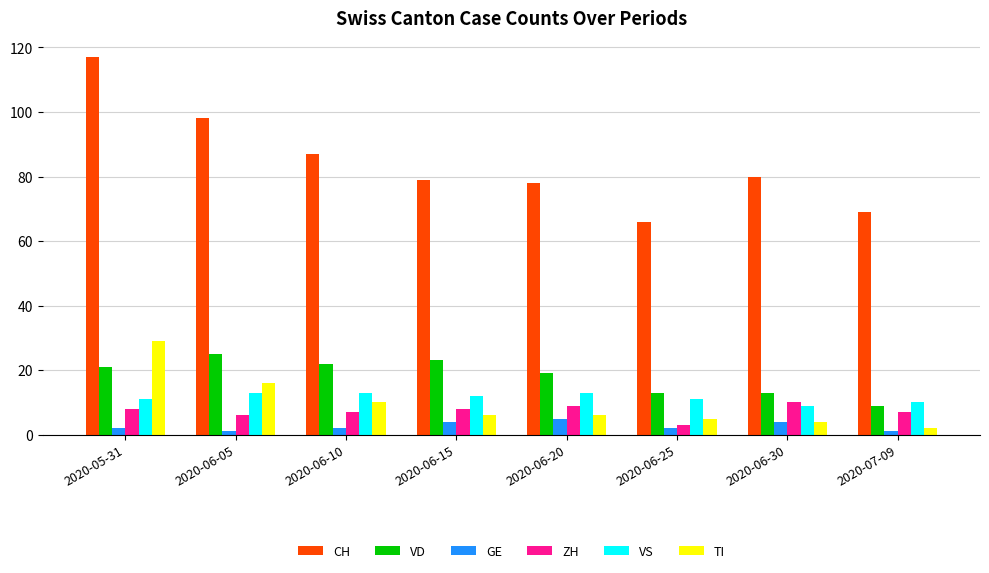

What position from the left is 2020-06-20?

5